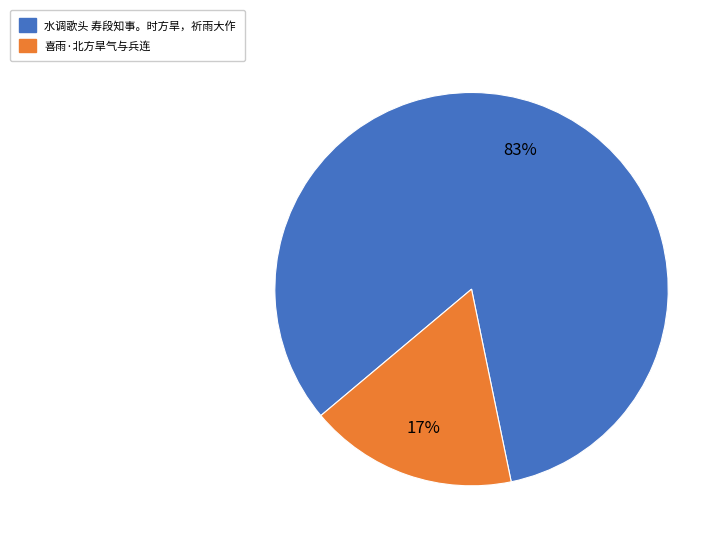

To the nearest percent, what is the difference between the largest and smallest slice percentages?

66%